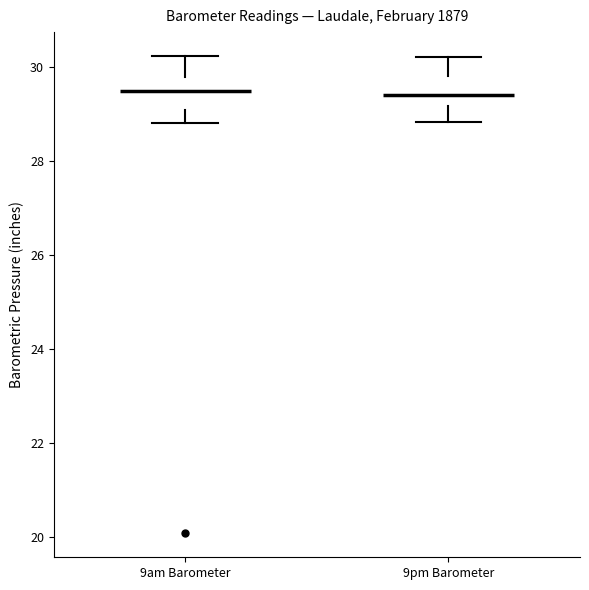

Reading left to right, transcribe this box plot: for each box, give where its median line is, the range the box spans, and where its two whiskers end, as read against the y-axis. The values are not printed on the chart, so give them approximately, as read against the axis.

9am Barometer: median 29.4, box 29.0 to 29.8, whiskers 28.8 to 30.2
9pm Barometer: median 29.4, box 29.2 to 29.8, whiskers 28.8 to 30.2